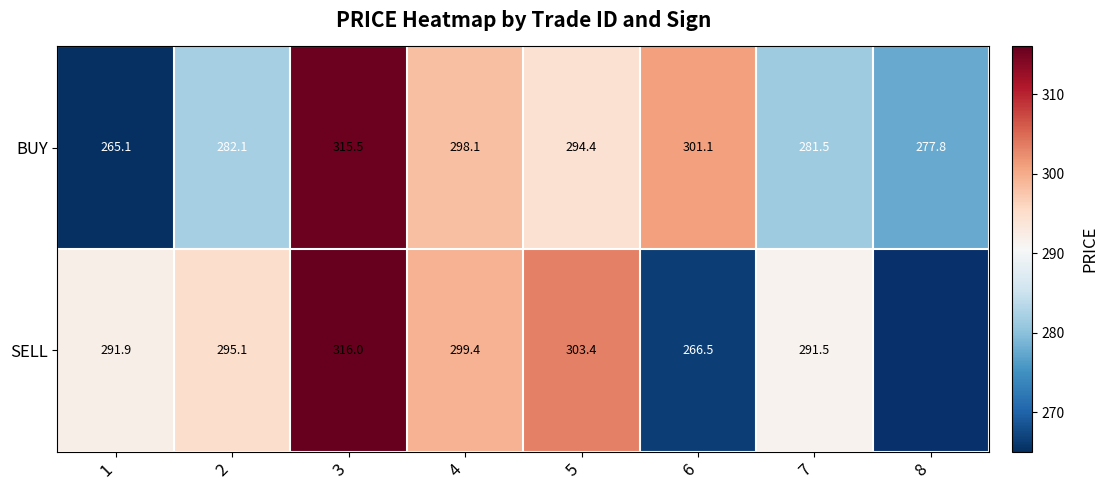

The value of SELL at 5 is 303.4. True or false?

True